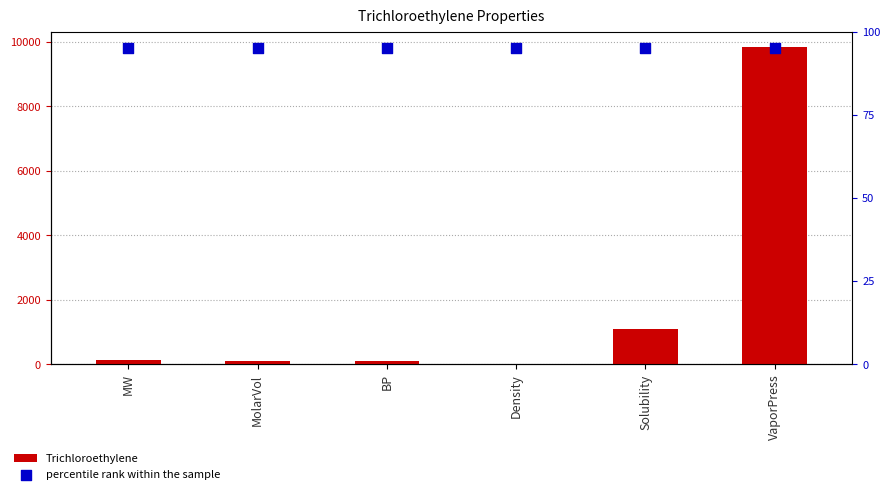

At how many categories does at least one series exceed 5273?

1